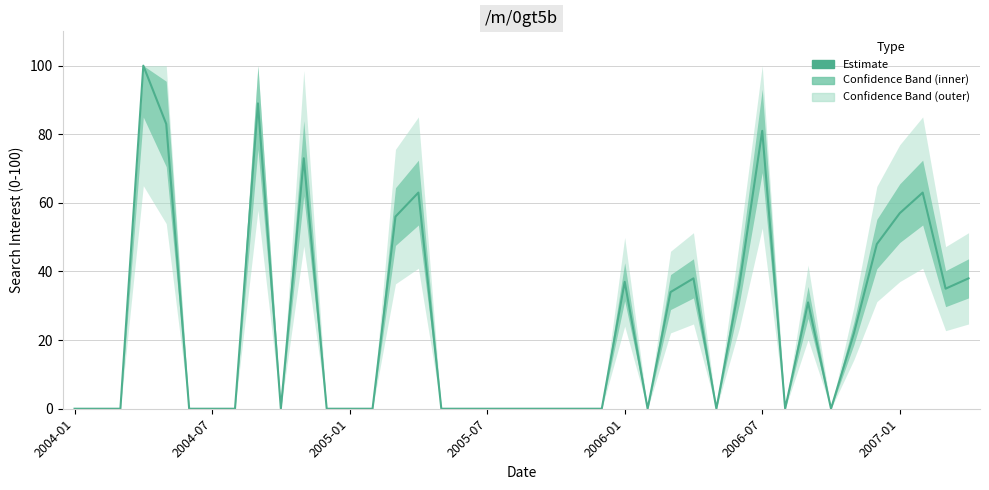

What is the difference between the maximum and minimum values?

100